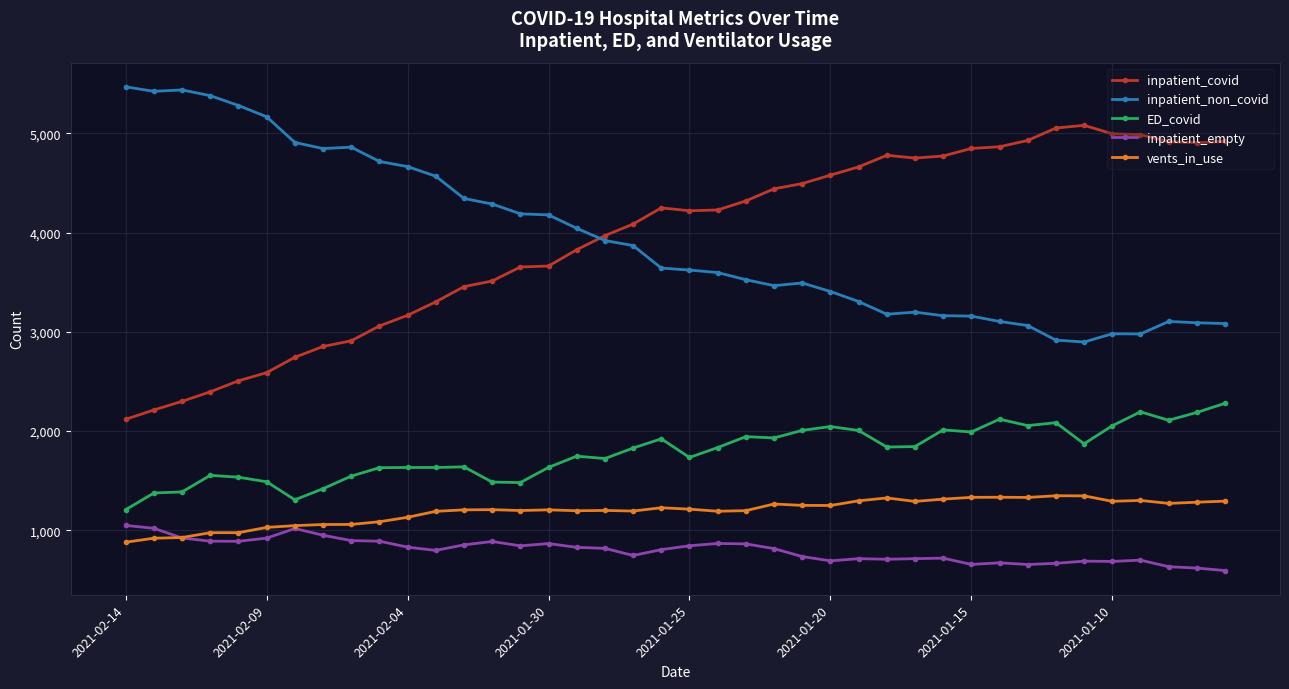

In inpatient_non_covid, how many points are higher than both neighbors (excluding endpoints)?

6